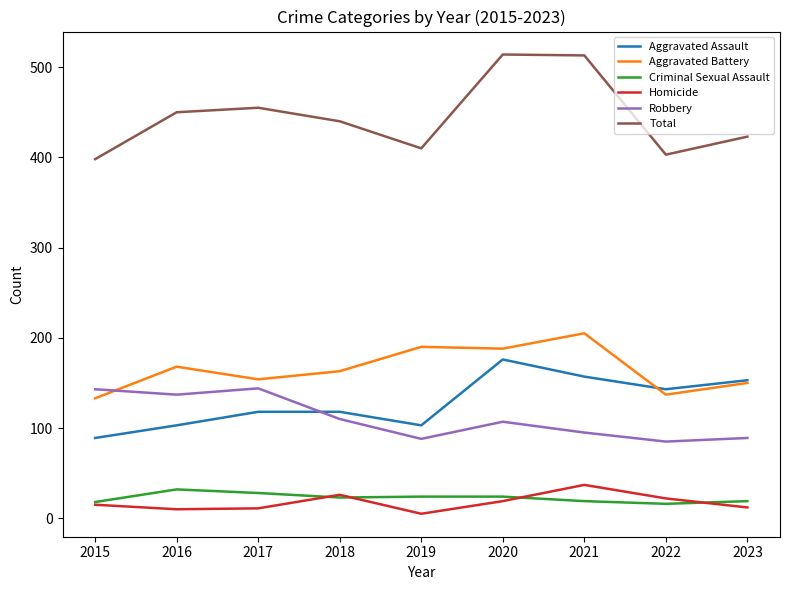

What is the average value of the Total series?

445